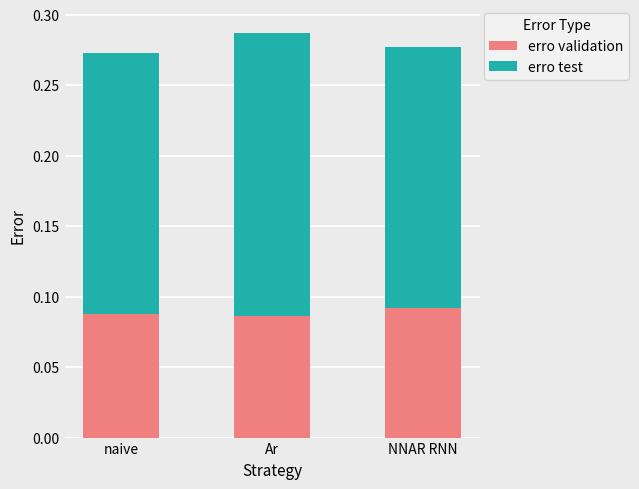

What is the sum of all erro validation values?

0.3